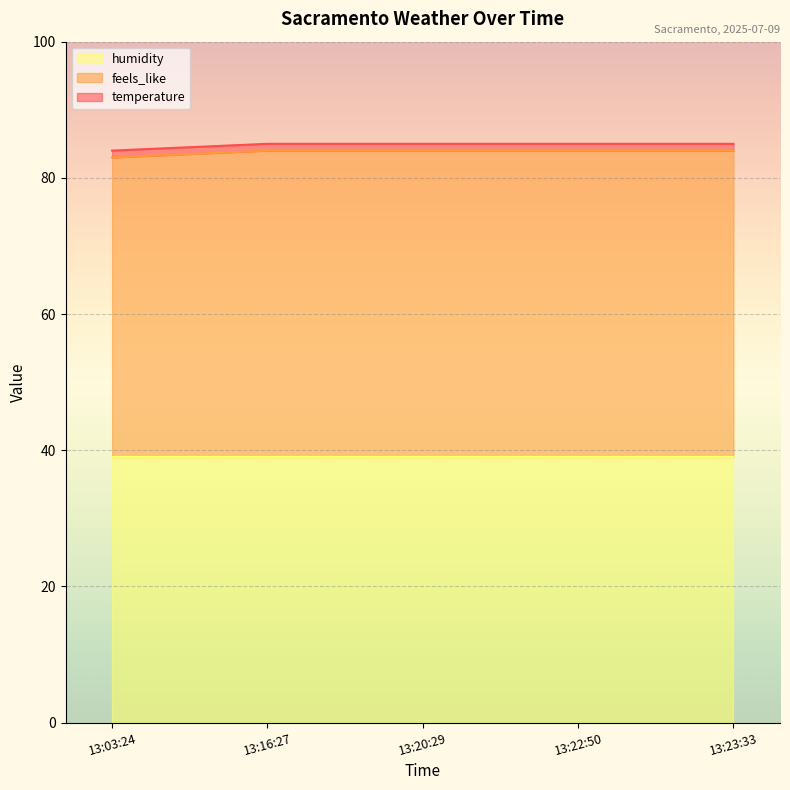

The humidity series shows 39 at 13:20:29. True or false?

True